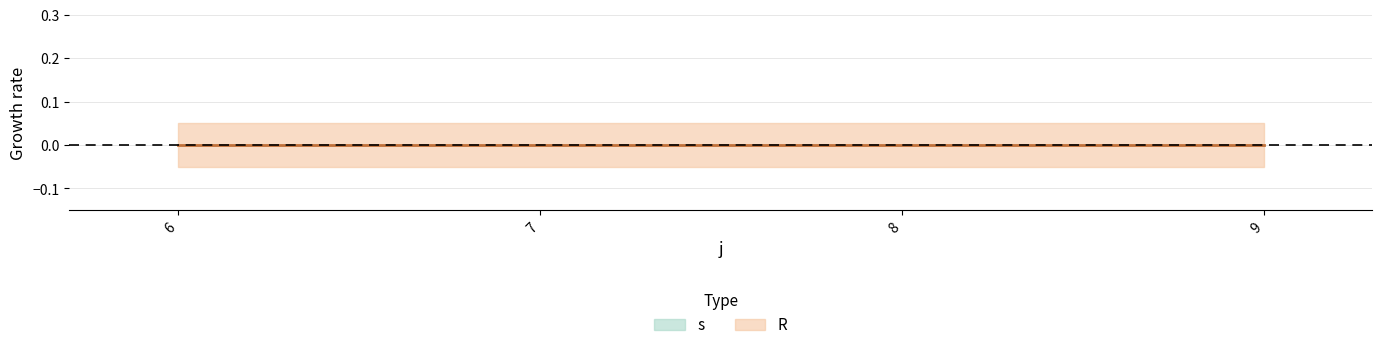

Rank the categories by s value from lowest to highest.

6, 7, 8, 9